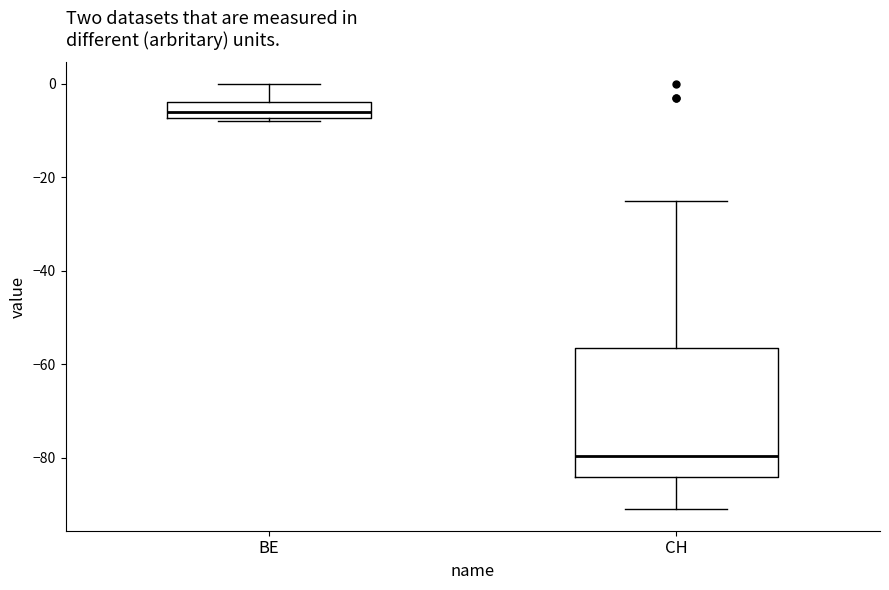

Reading left to right, read every box against the y-axis: the position of its median line, the range the box covers, and the ends of its whiskers. The values are not printed on the chart, so give them approximately, as read against the axis.

BE: median -6, box -8 to -4, whiskers -8 (just below the box's lower edge) to 0
CH: median -80, box -84 to -56, whiskers -90 to -24